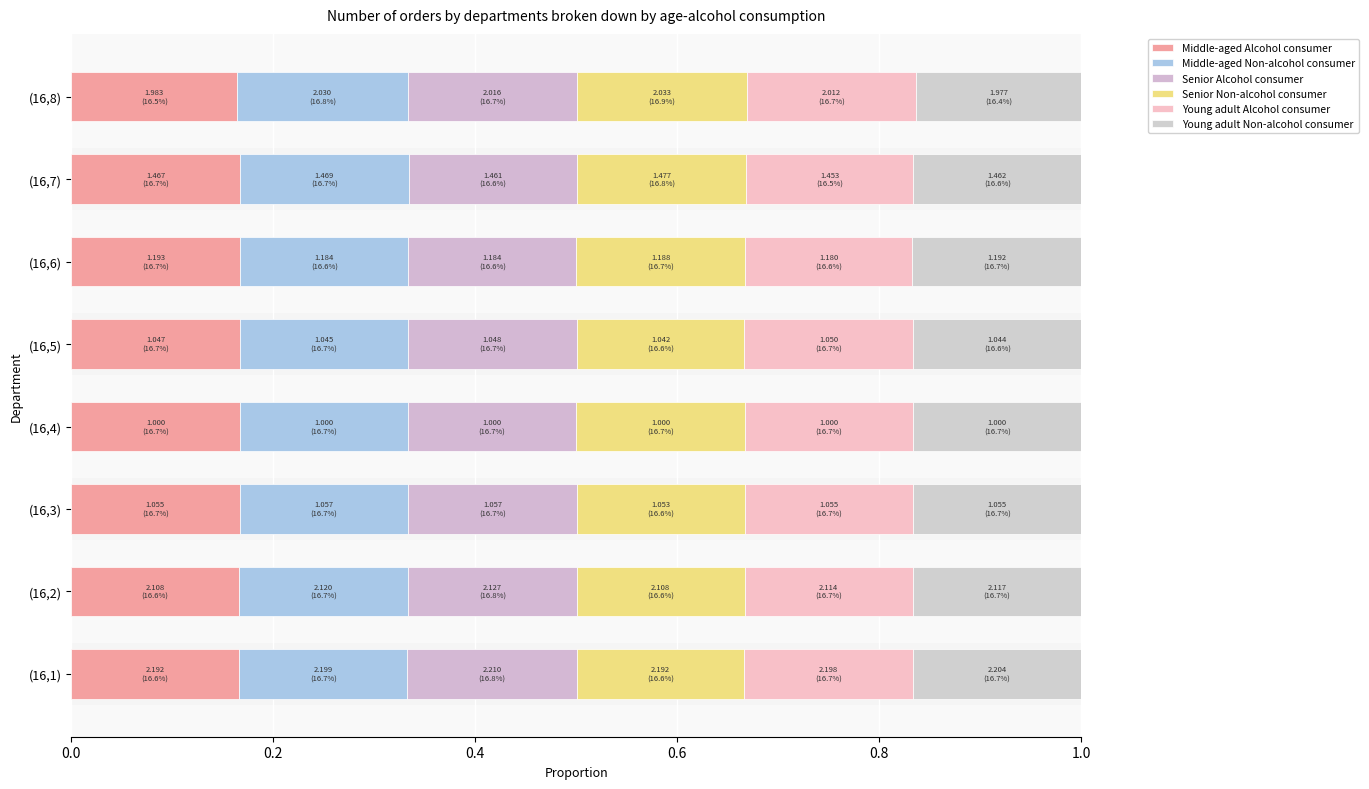

What position from the left is (16,1)?

1